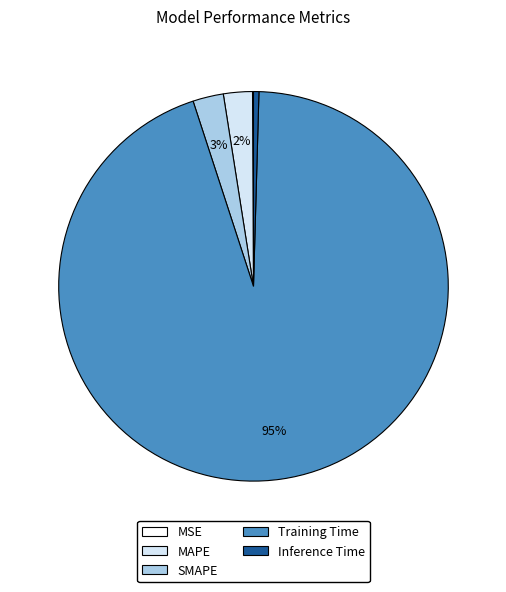

To the nearest percent, what is the average slice percentage?

20%